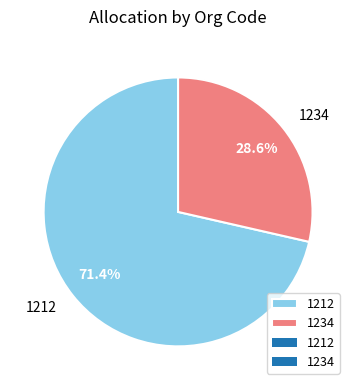

How many segments does this pie chart have?

2